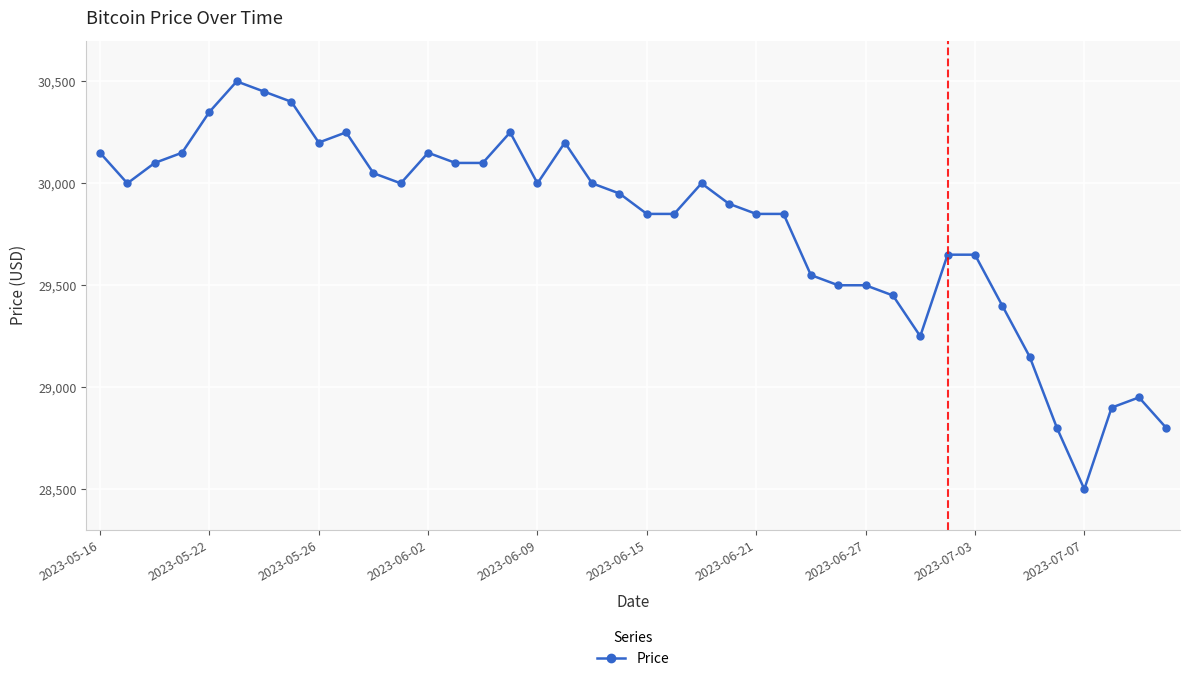

What is the greatest value displayed?

30500